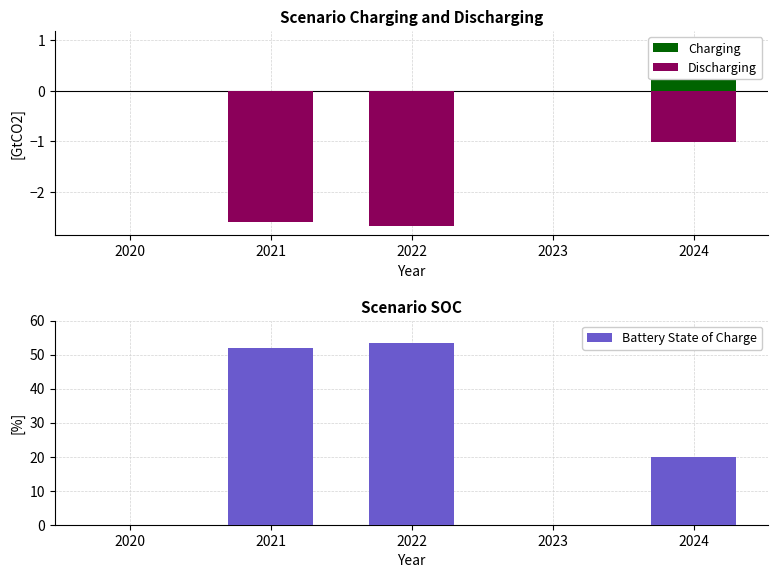

What is the sum of all Battery State of Charge values?

125.5